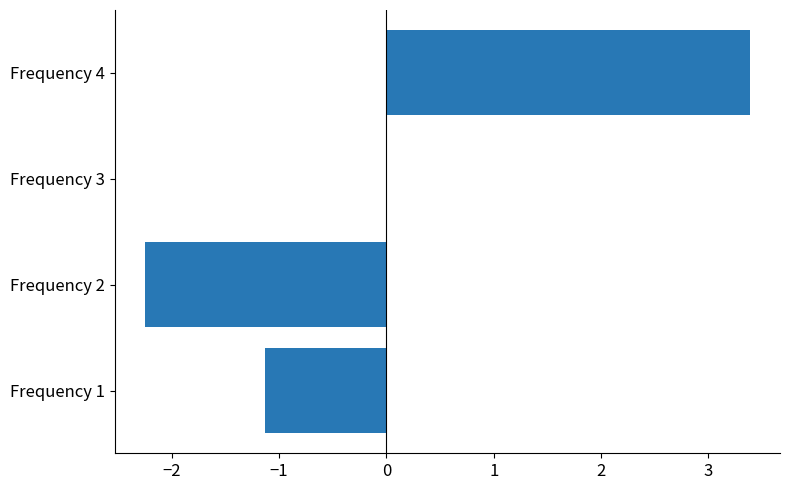

What is the sum of the values at Frequency 1 and Frequency 2?

-3.4